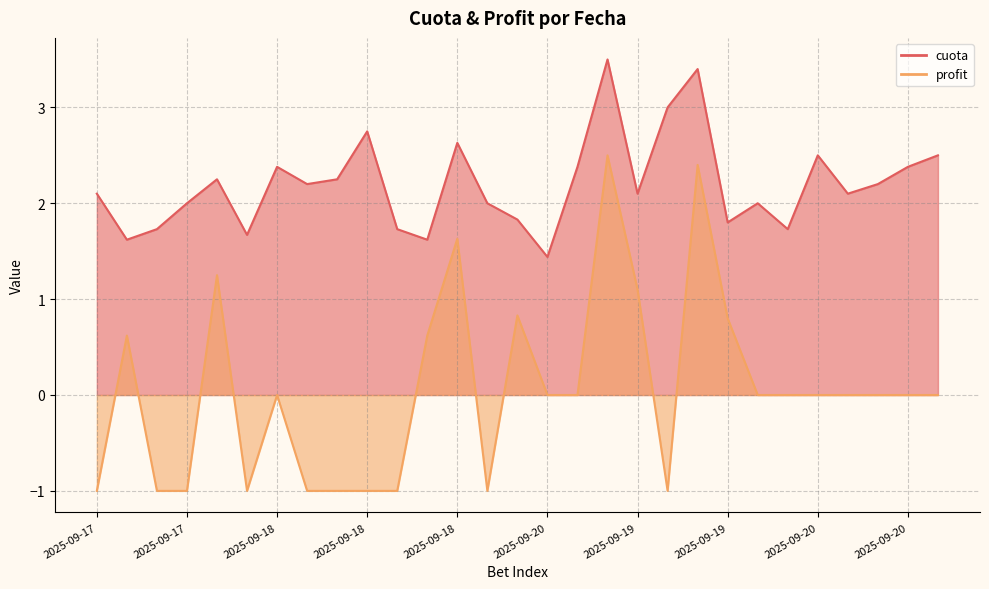

At which category is the sum across all series the highest?

2025-09-19